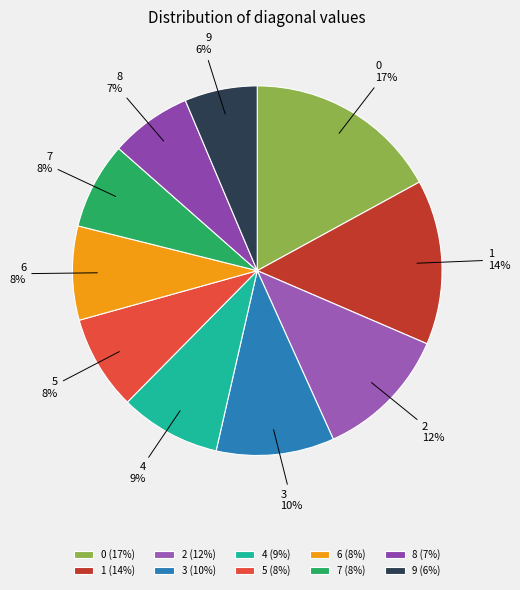

Does any single category account for the majority?

No